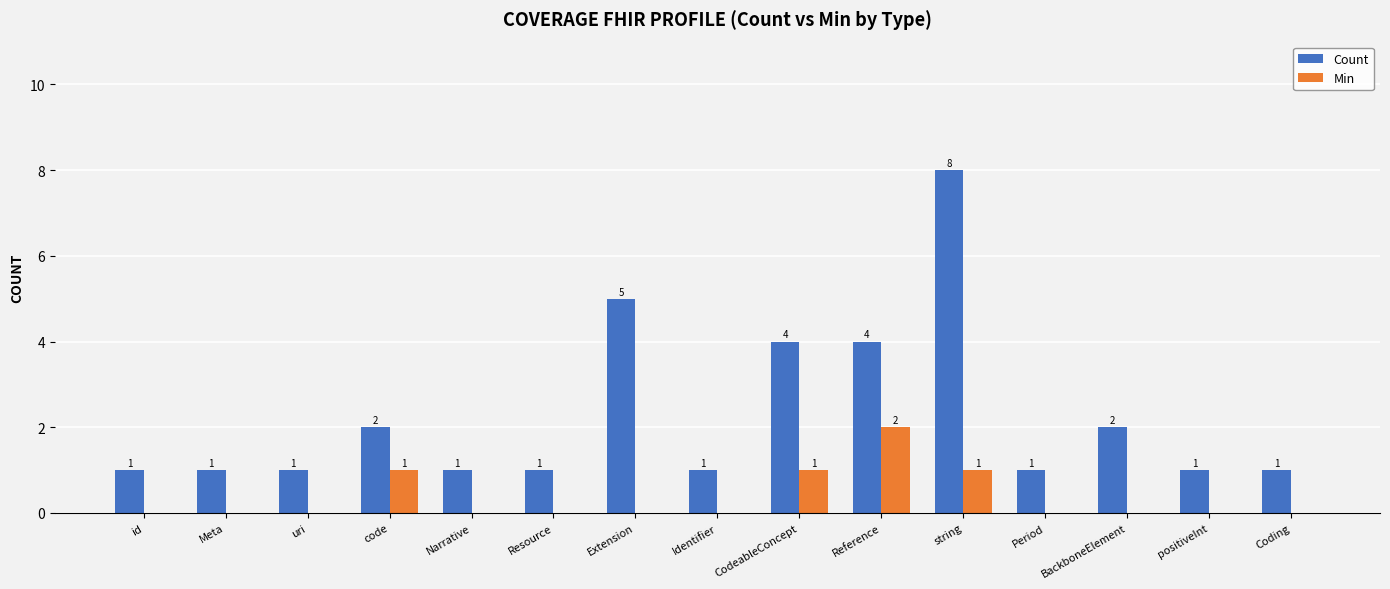

Is the value of Min at id greater than the value of Count at code?

No